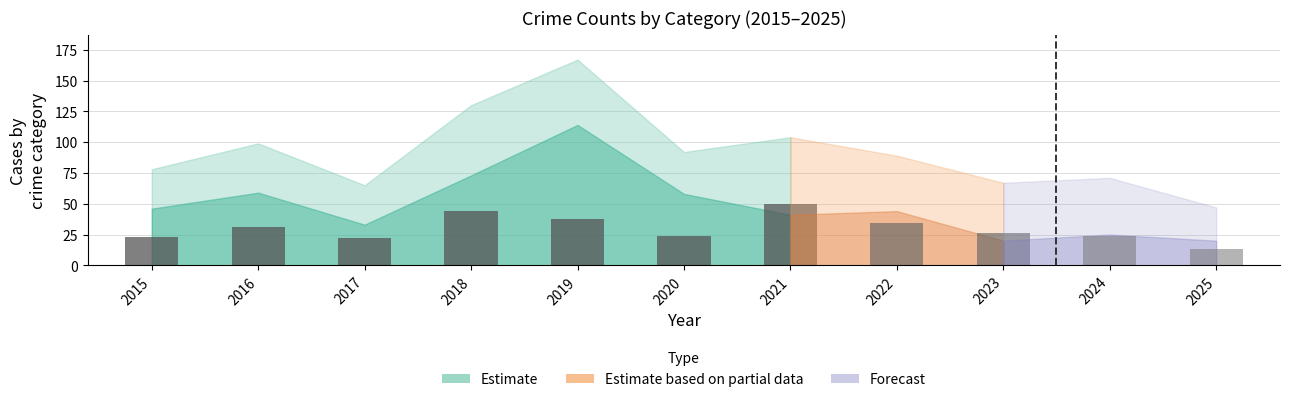

How many data points are less than 31?

3